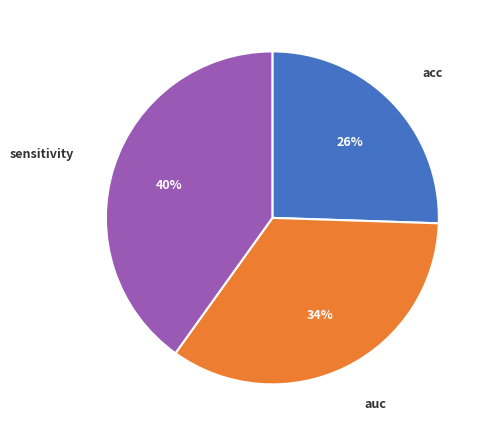

Is it true that sensitivity is 40% of the pie?

True